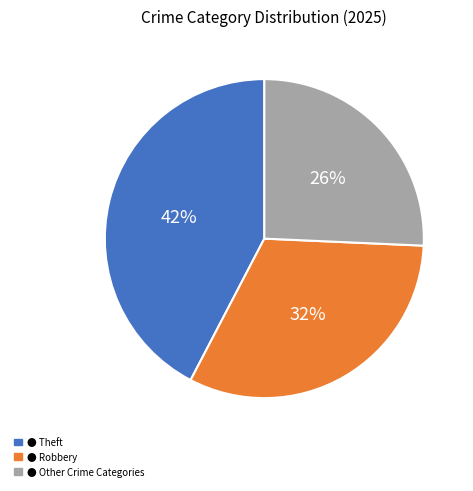

To the nearest percent, what is the average slice percentage?

33%